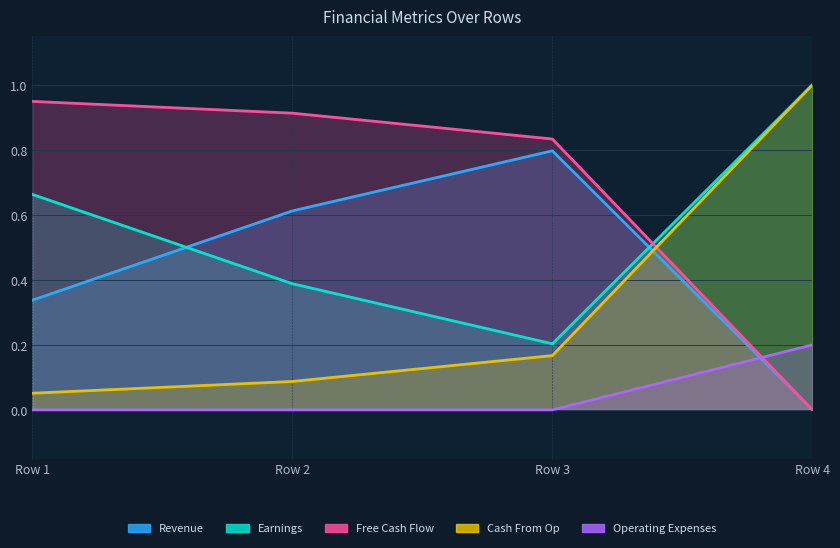

What is the average value of the Revenue series?

0.4